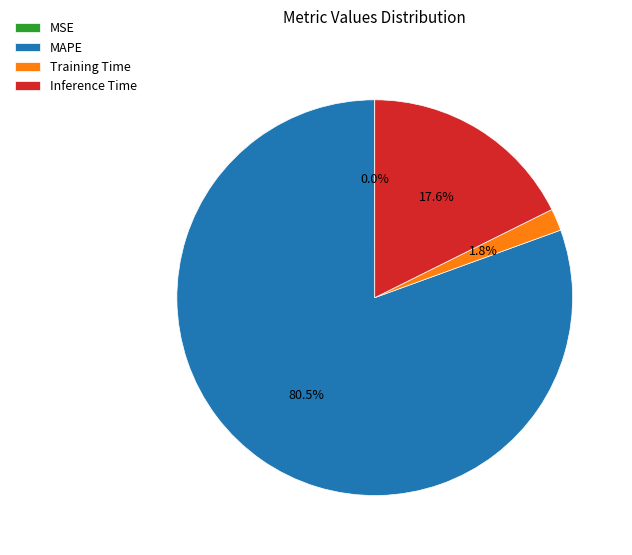

To the nearest percent, what is the difference between the MAPE and Training Time slice percentages?

79%